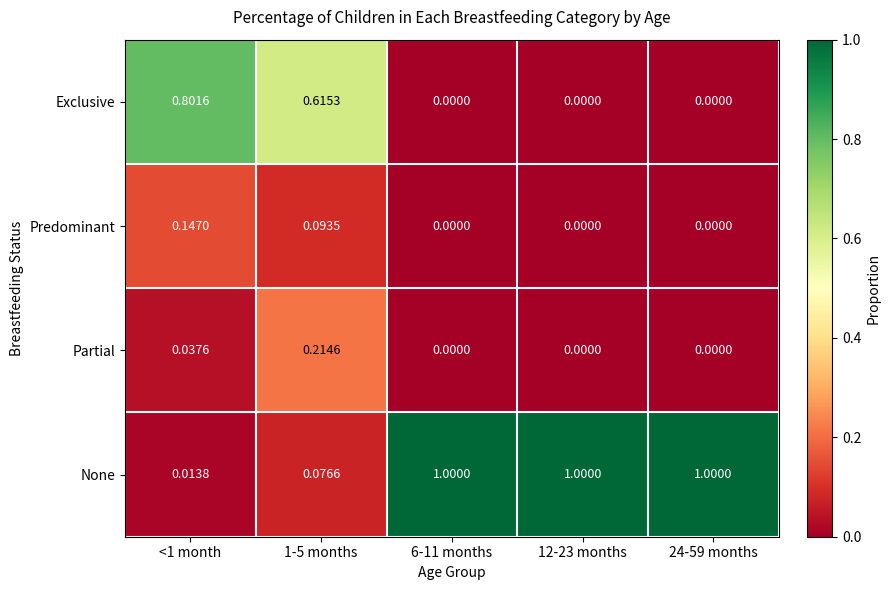

Which series changed the most between <1 month and 24-59 months?

None